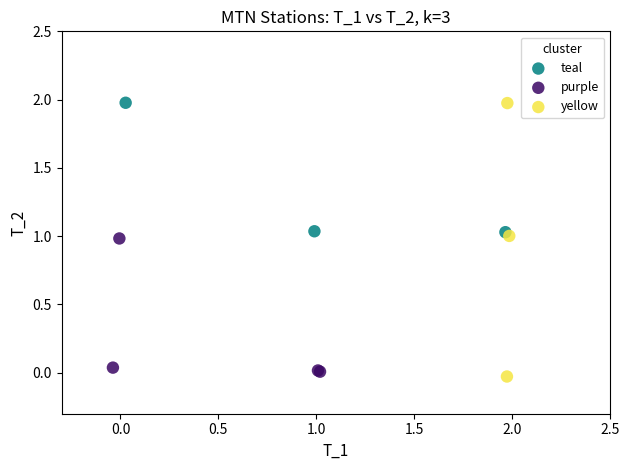

Which series has the widest spread of Y values?

yellow